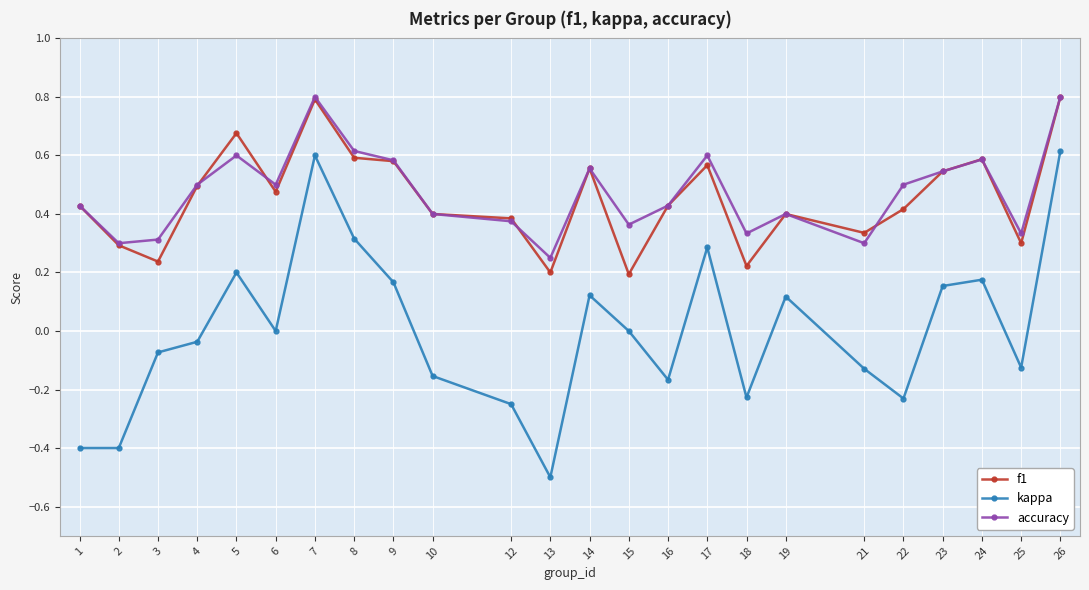

True or false: f1 has a value of 0.5 at 2.

False